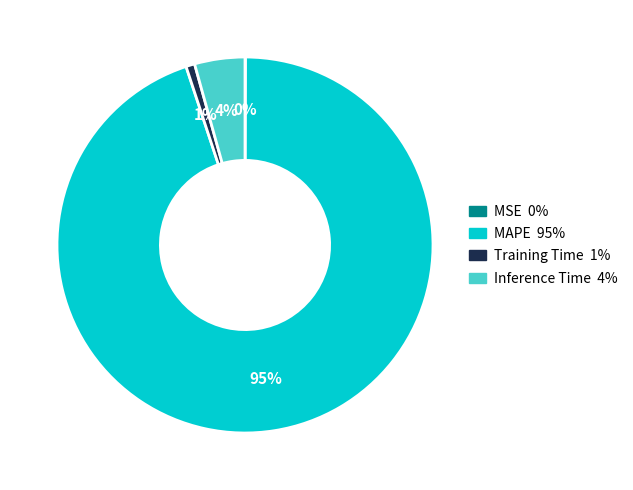

Is the sum of MAPE and Training Time greater than half?

Yes